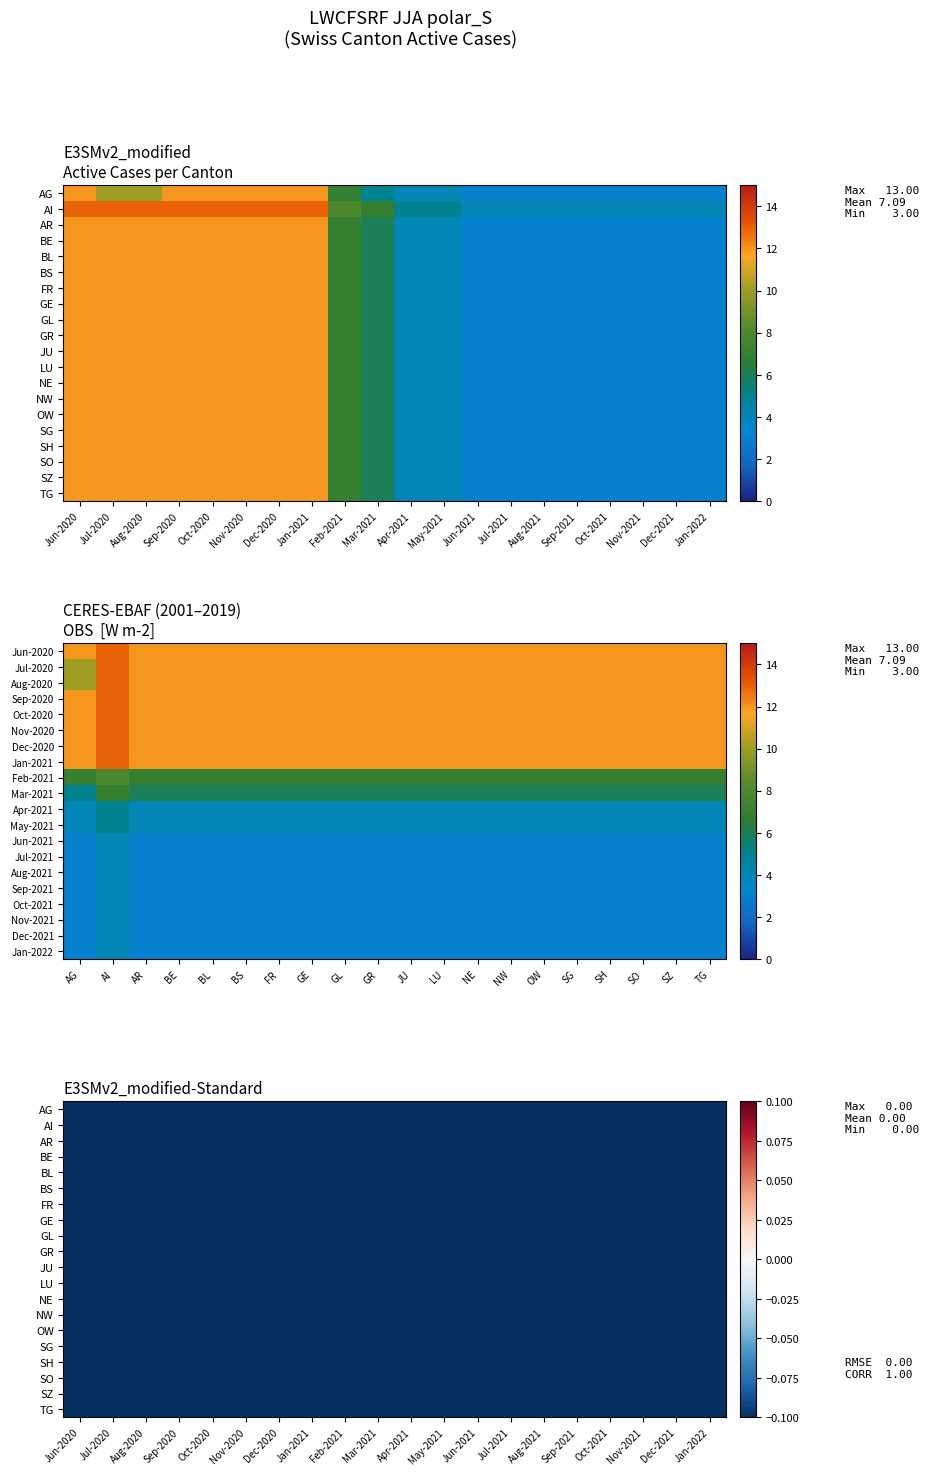

Read the FR value at May-2021.

4